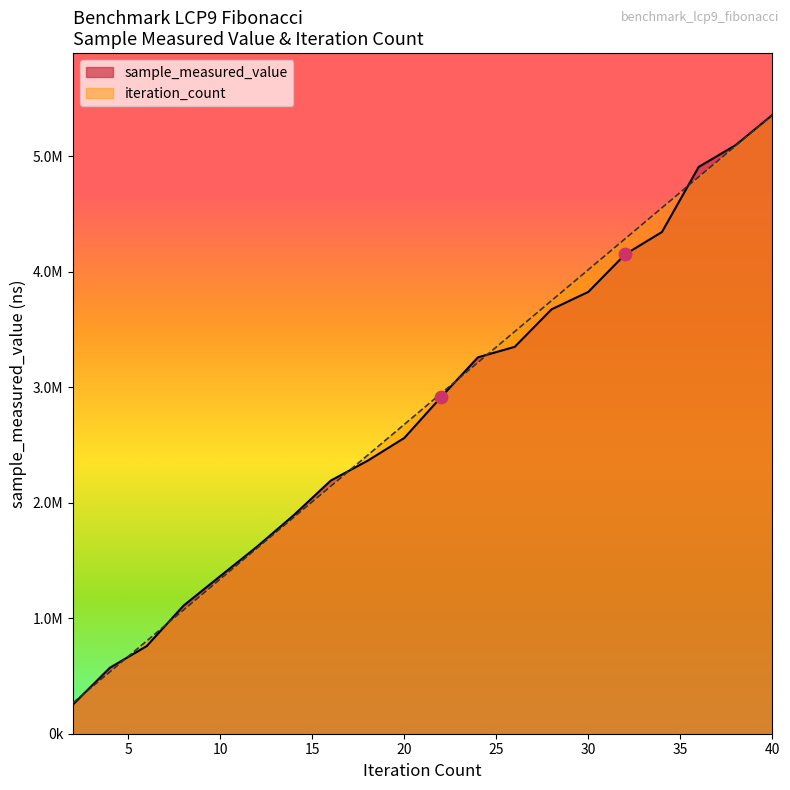

Which series contains the lowest Y value?

sample_measured_value